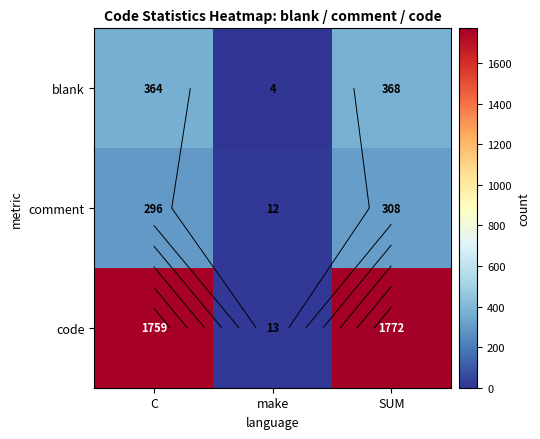

What is the total value across all series at make?

29